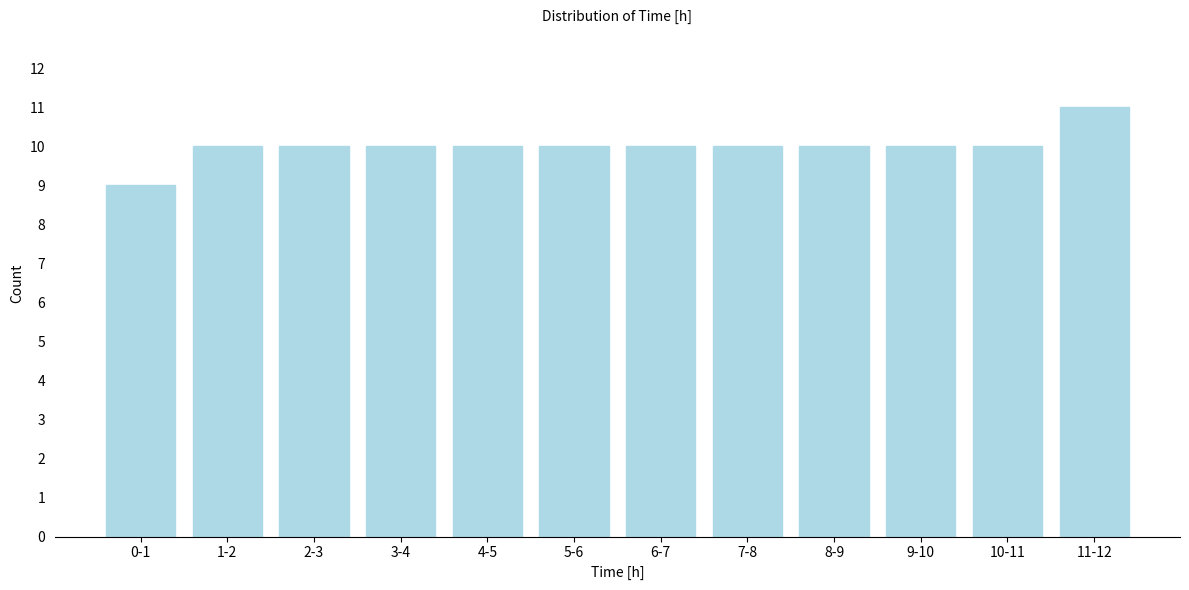

Reading left to right, what are all the values shown in this chart?

0-1=9	1-2=10	2-3=10	3-4=10	4-5=10	5-6=10	6-7=10	7-8=10	8-9=10	9-10=10	10-11=10	11-12=11